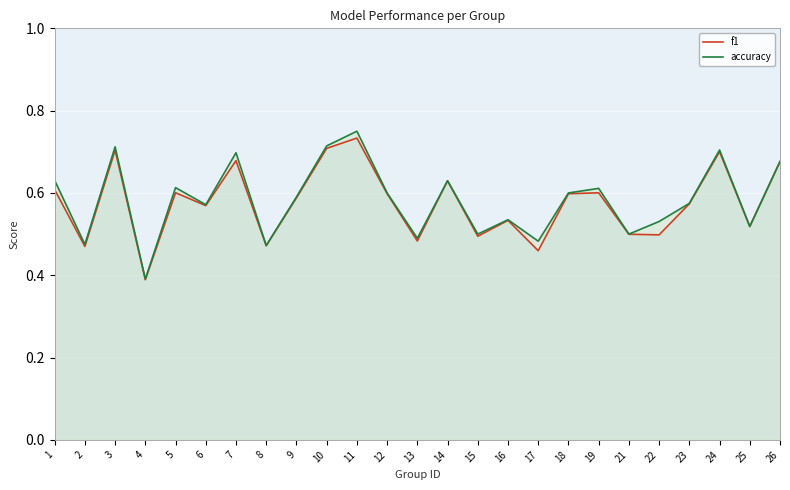

List the series in order of their peak value, lowest first.

f1, accuracy